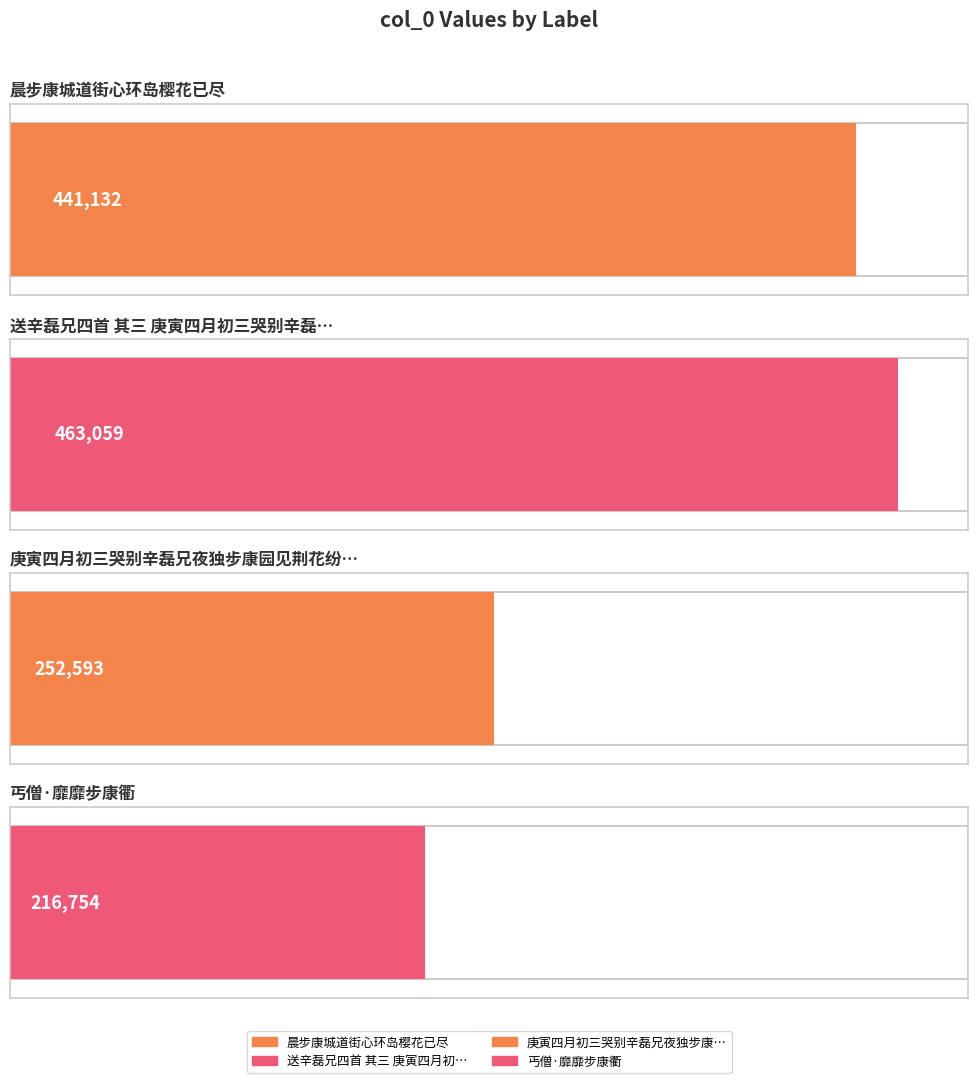

How many values exceed 441132?

1